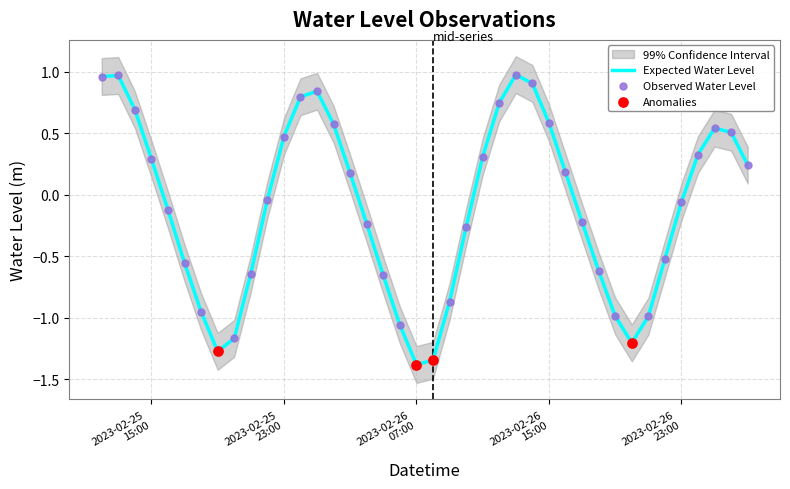

Between 2023-02-26 15:00:00 and 2023-02-26 05:00:00, which is larger?

2023-02-26 15:00:00